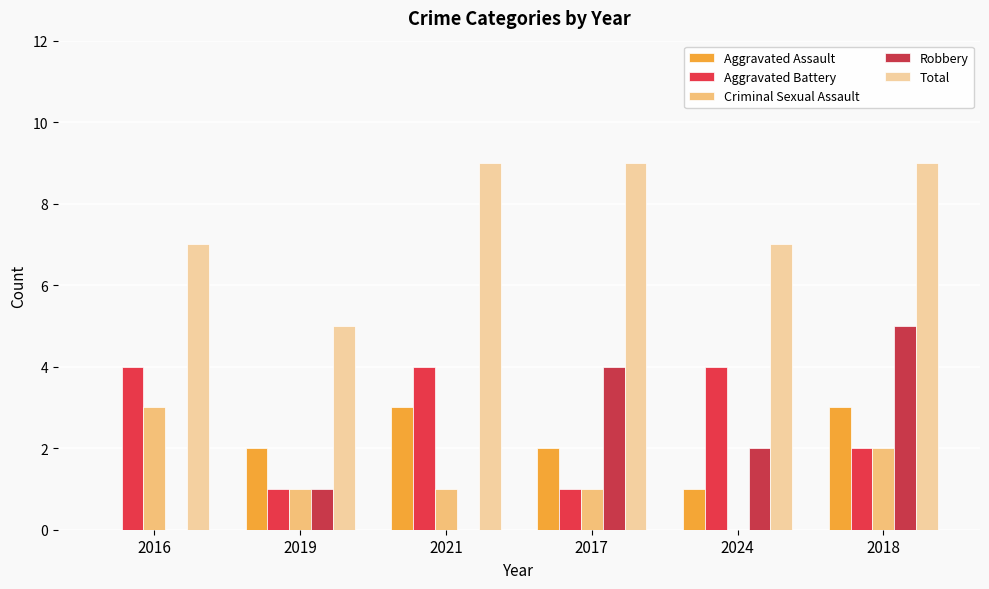

Are the bars grouped side by side (vs. stacked)?

Yes